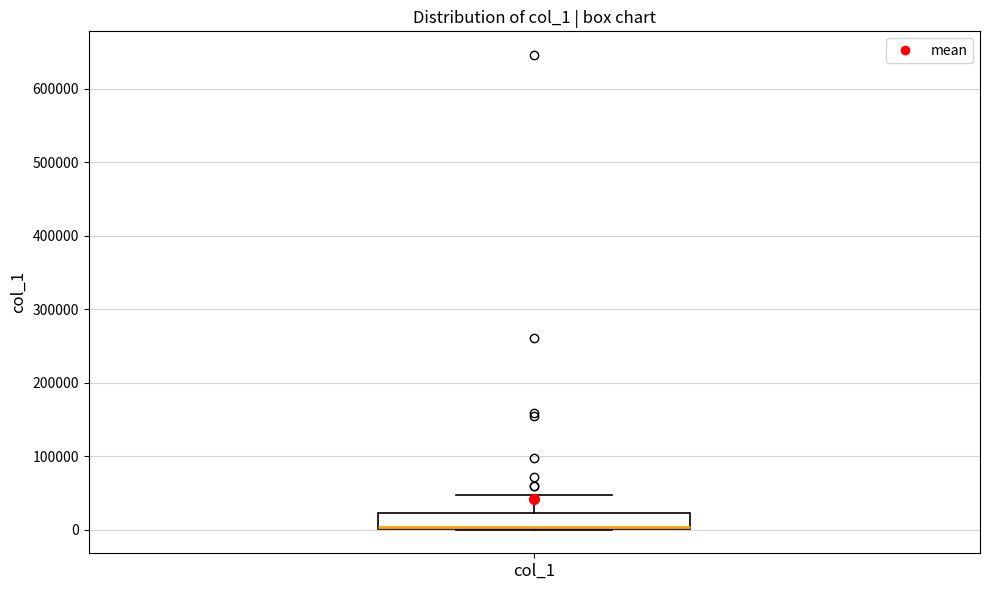

Transcribe this box plot: give where the median line is, the range the box spans, and where the two whiskers end, as read against the y-axis. The values are not printed on the chart, so give them approximately, as read against the axis.

median 0 (drawn on the box's lower edge), box 0 to 20000, whiskers 0 to 50000